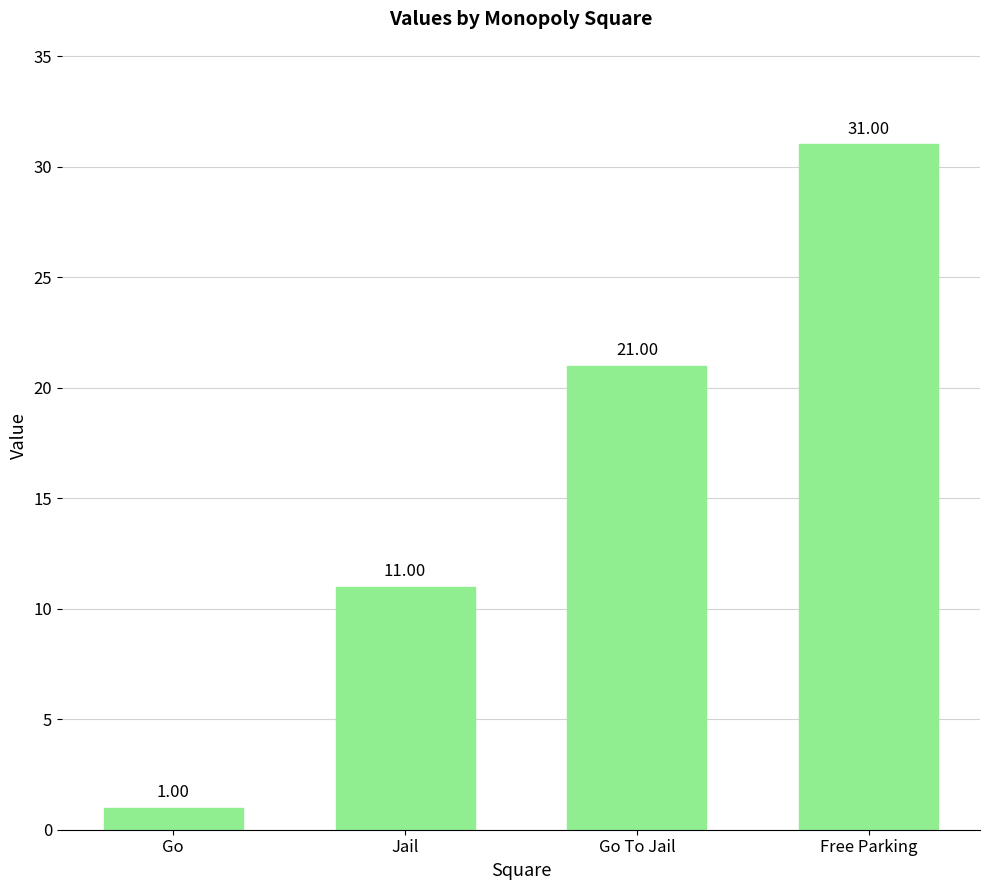

Reading left to right, transcribe all the data shown in this chart.

Go=1	Jail=11	Go To Jail=21	Free Parking=31